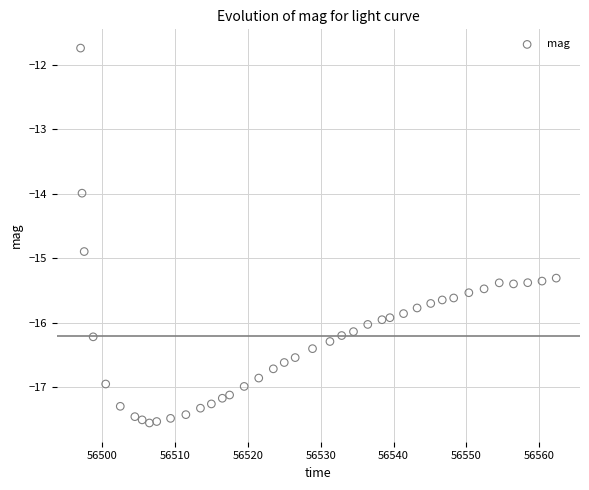

What is the range of Y values (max minus min)?

5.8